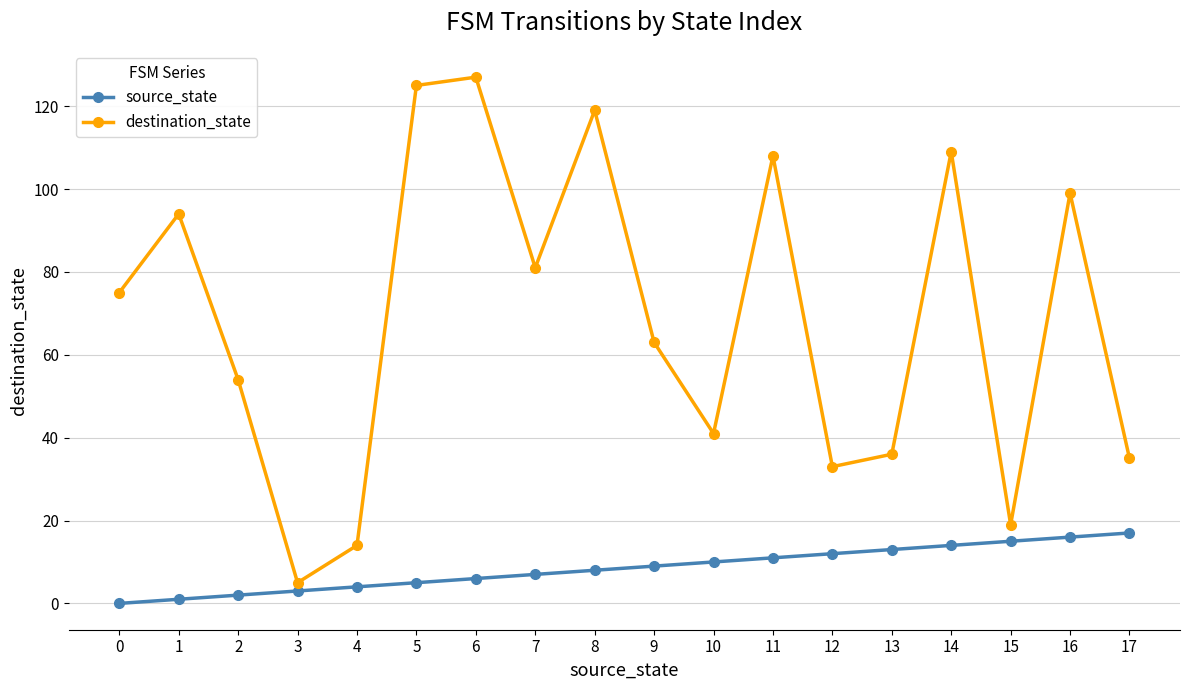

How many interior local valleys does the destination_state series have?

5